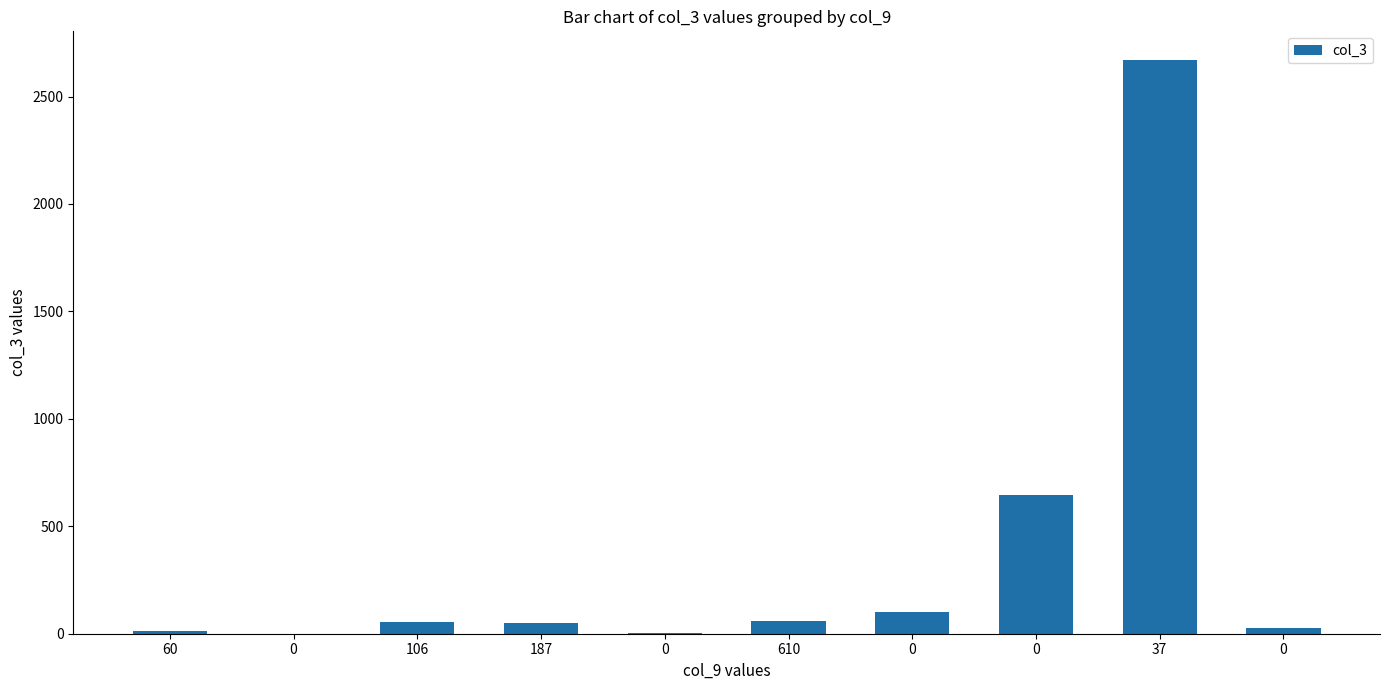

Are the bars horizontal?

No